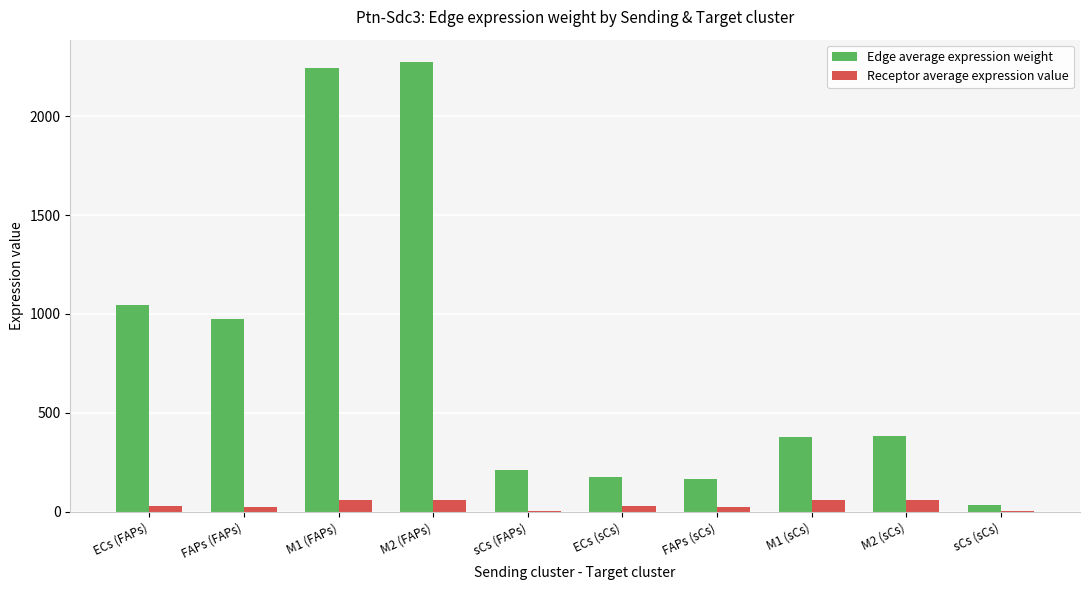

The value of Receptor average expression value at M1 (sCs) is 58.4. True or false?

True